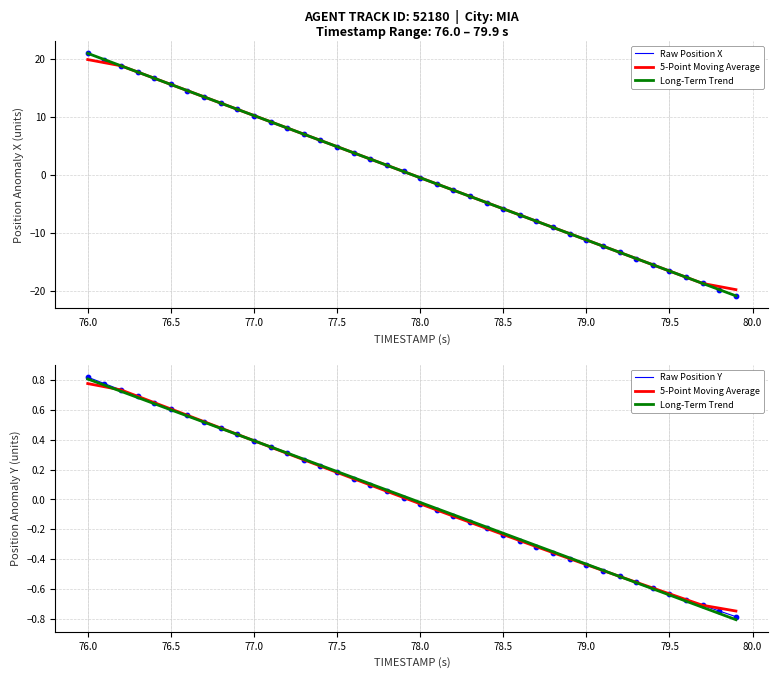

Which series contains the highest Y value?

Raw Position X